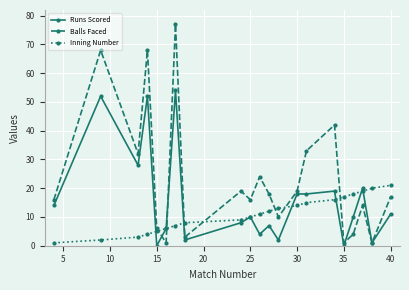

Which series has the largest total across all categories?

Balls Faced